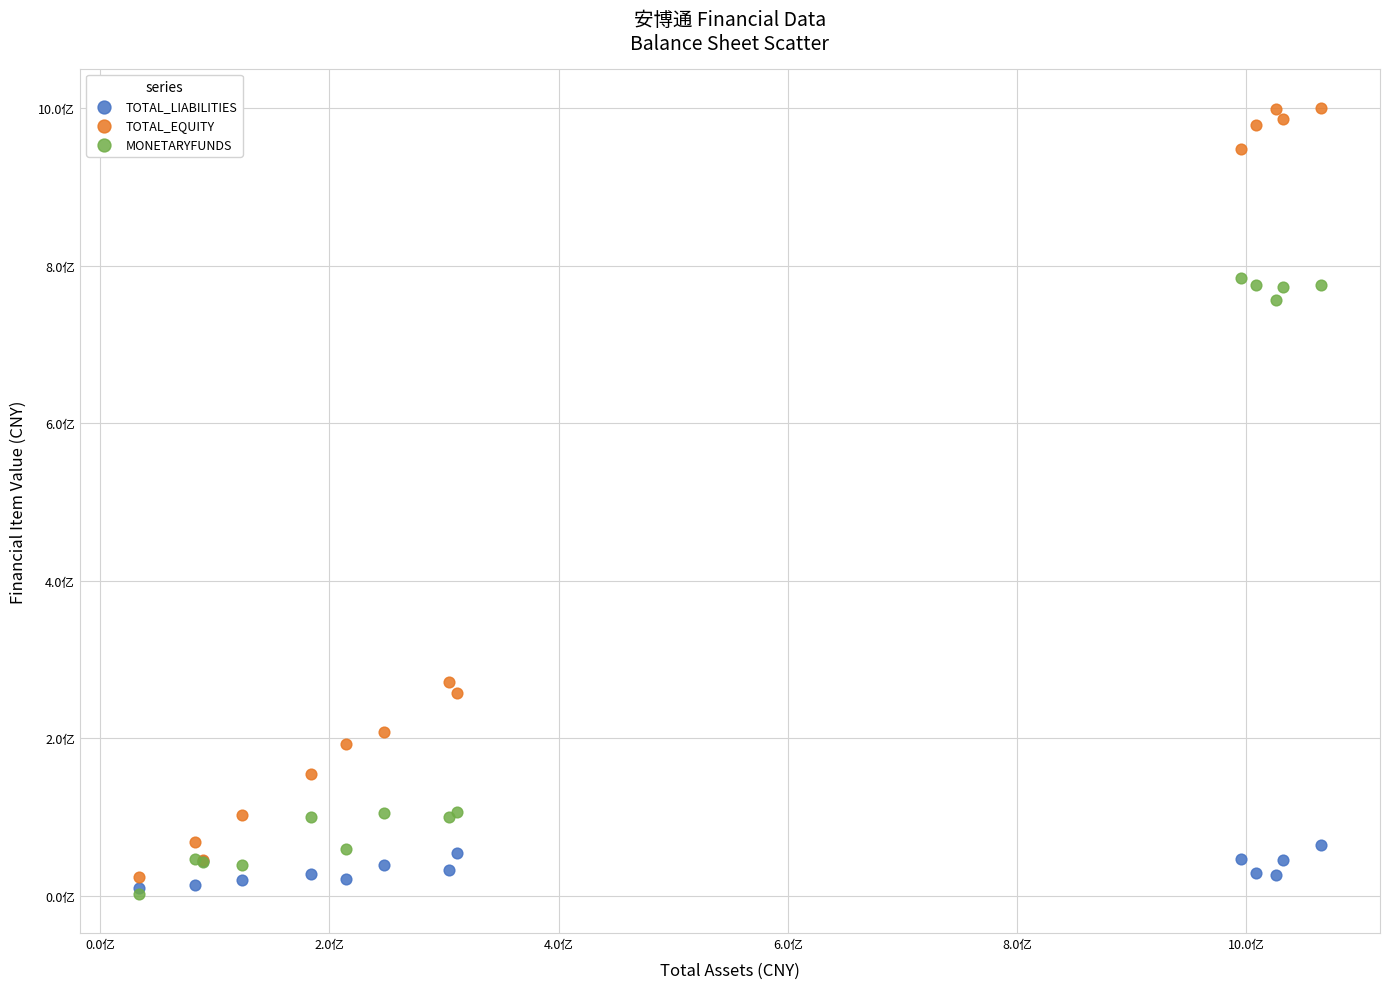

What are all the series names shown in the legend?

TOTAL_LIABILITIES, TOTAL_EQUITY, MONETARYFUNDS